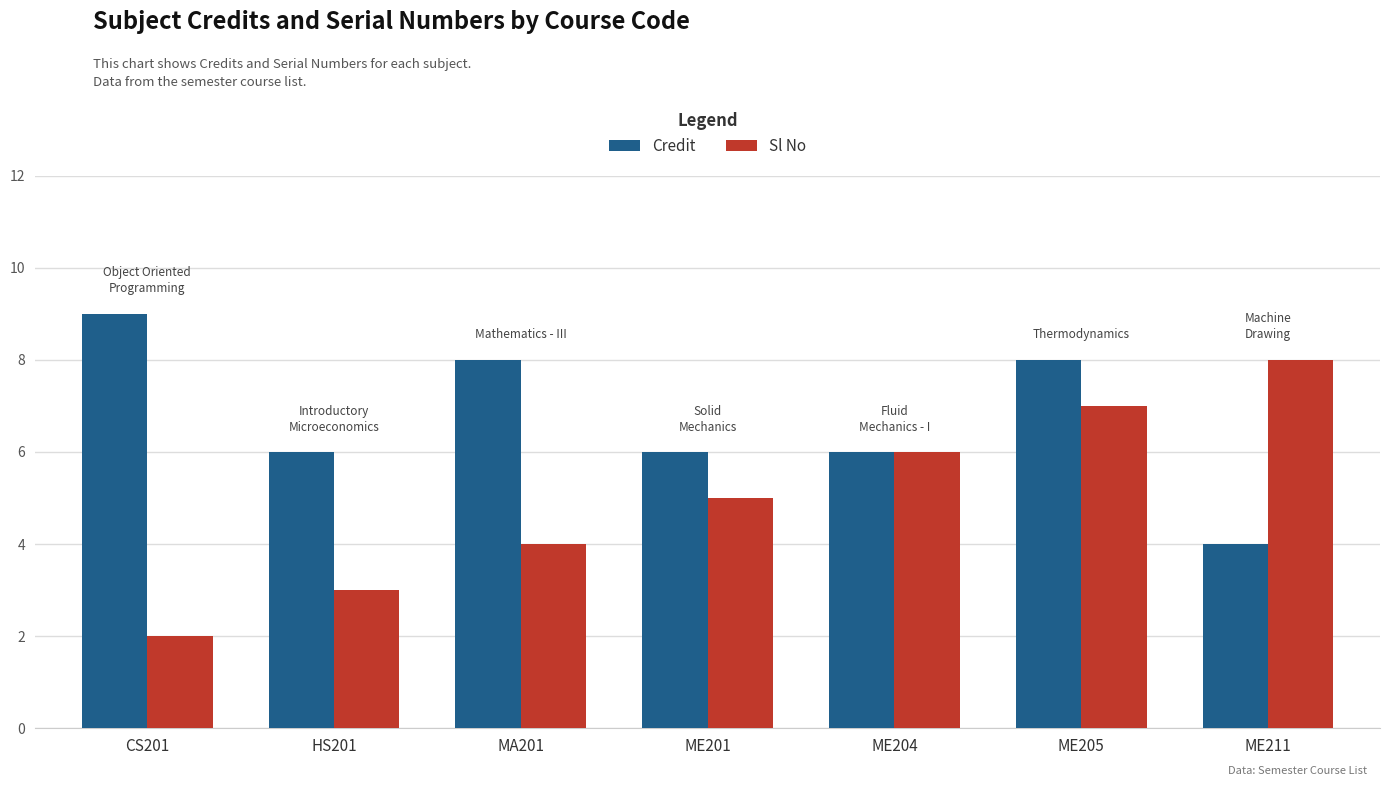

What is the sum of the Credit values at CS201 and ME204?

15